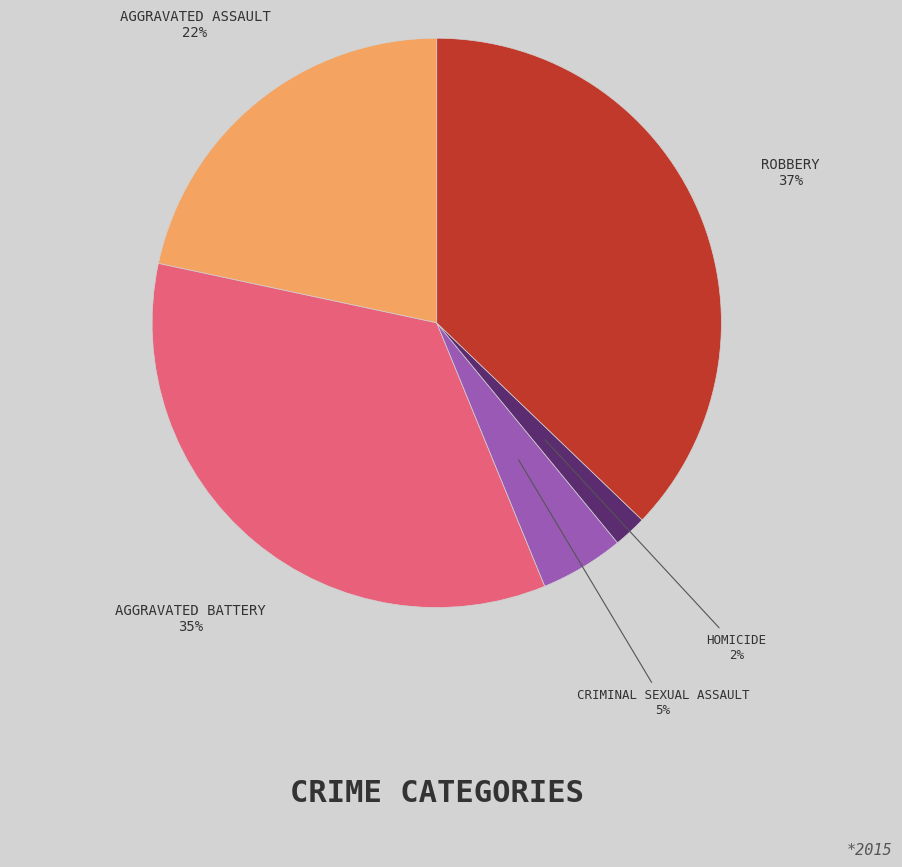

Is there a majority slice in this chart?

No